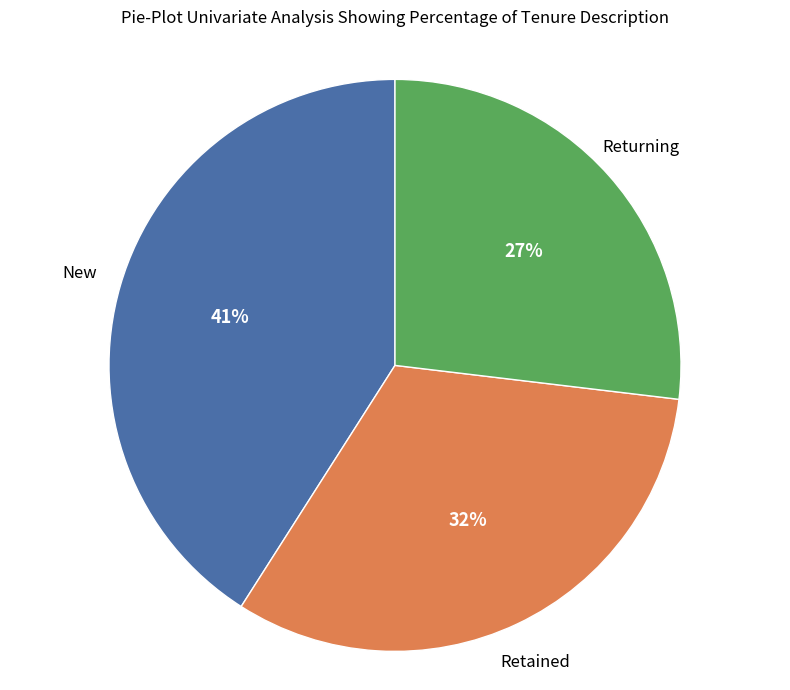

Does any single category account for the majority?

No